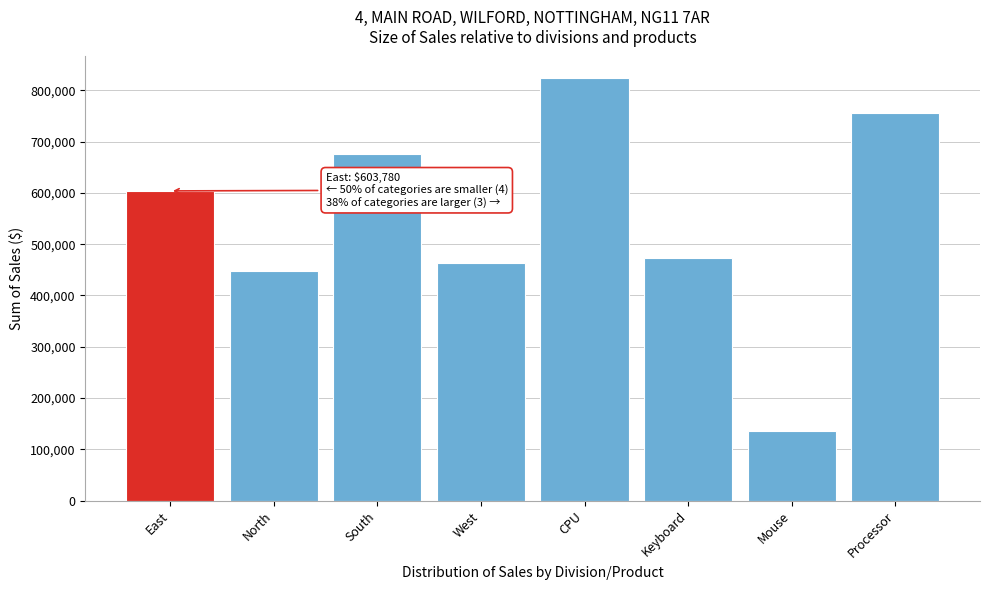

Reading left to right, list all the values displayed in this chart.

603780	446853	676621	462690	824464	473816	136845	754819